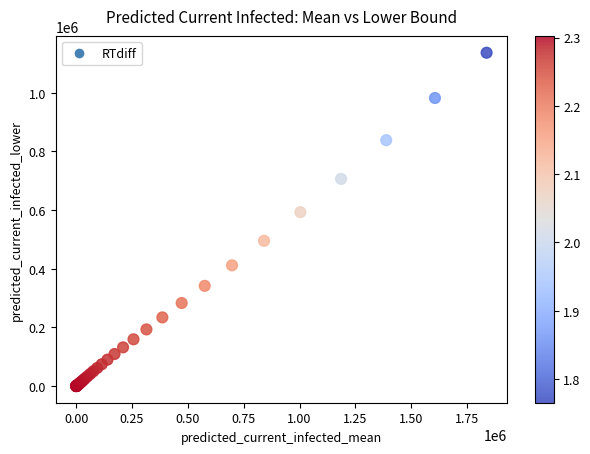

What Y value in the scatter plot is closest to 568427?

593027